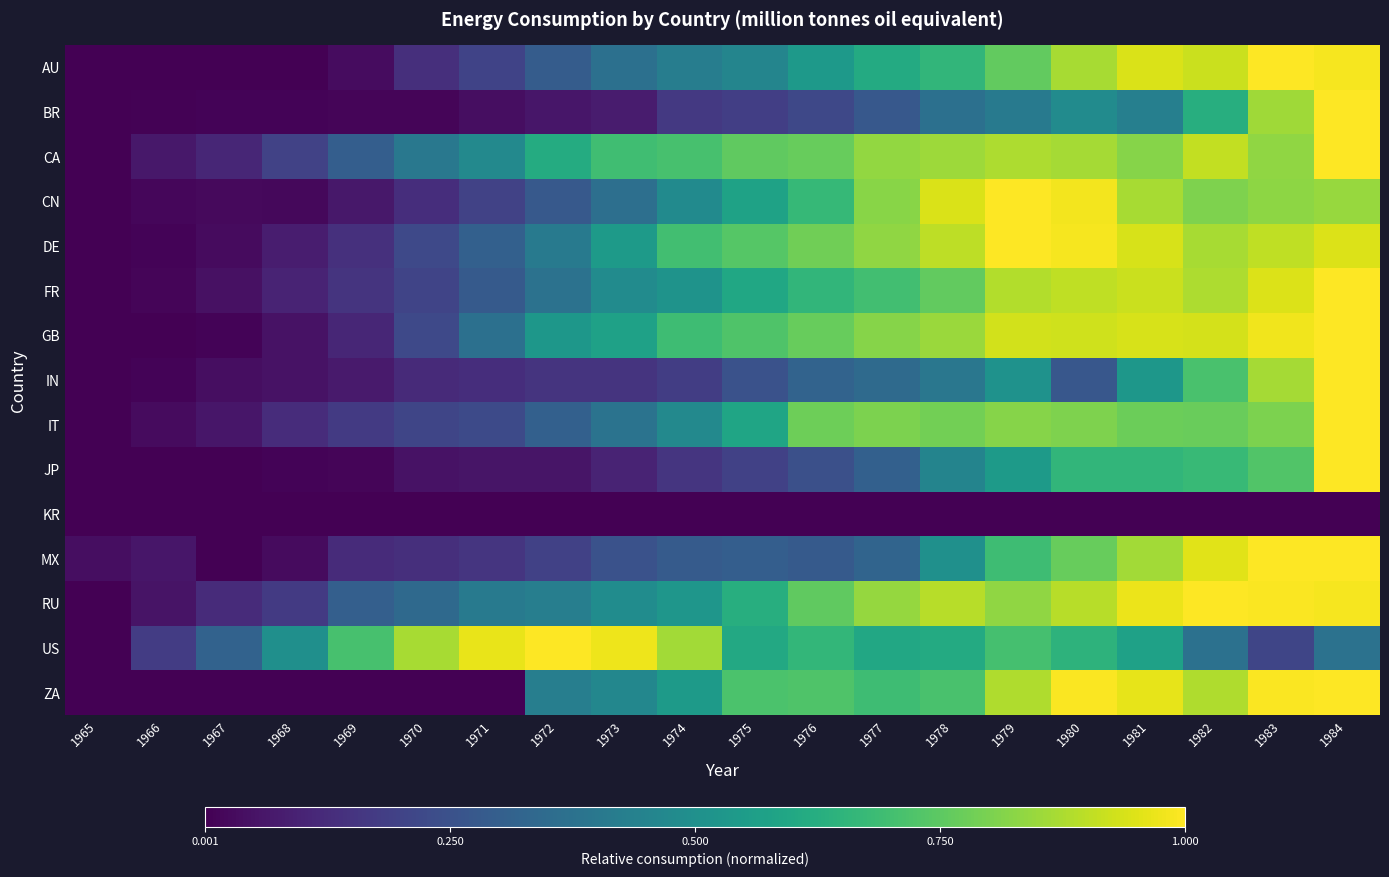

Which category has the highest value across all series?

1972